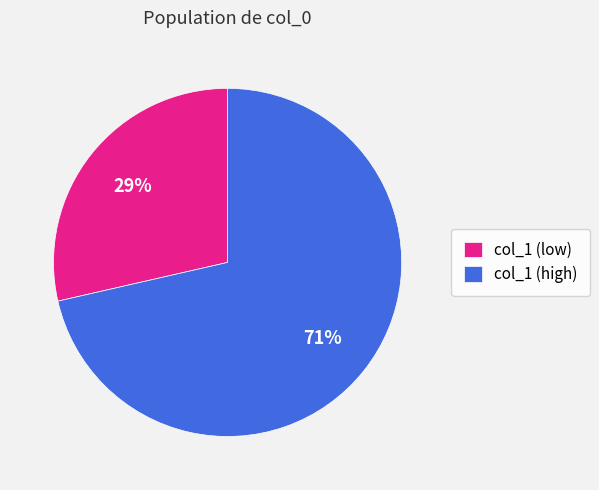

Combined, do col_1 (high) and col_1 (low) account for over 50%?

Yes